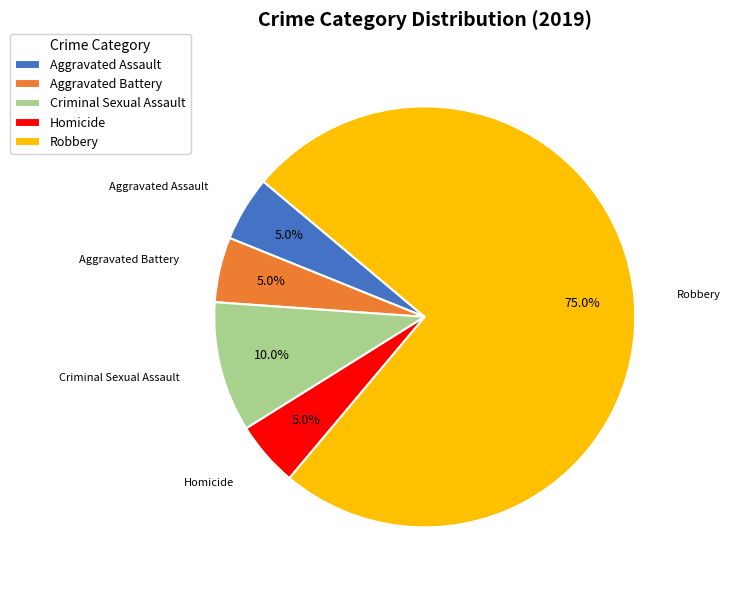

Which category has the biggest portion of the pie?

Robbery